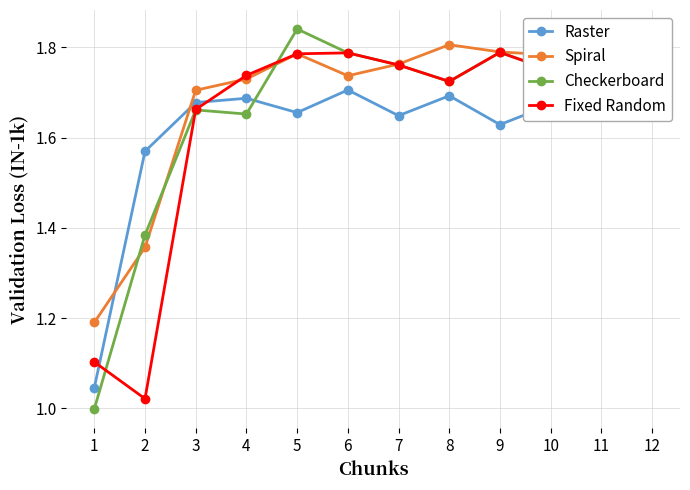

How many Spiral values are between 1 and 2?

12